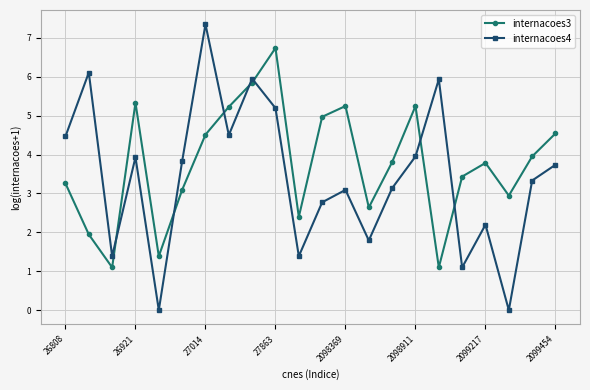

True or false: internacoes4 and internacoes3 intersect in this chart.

True